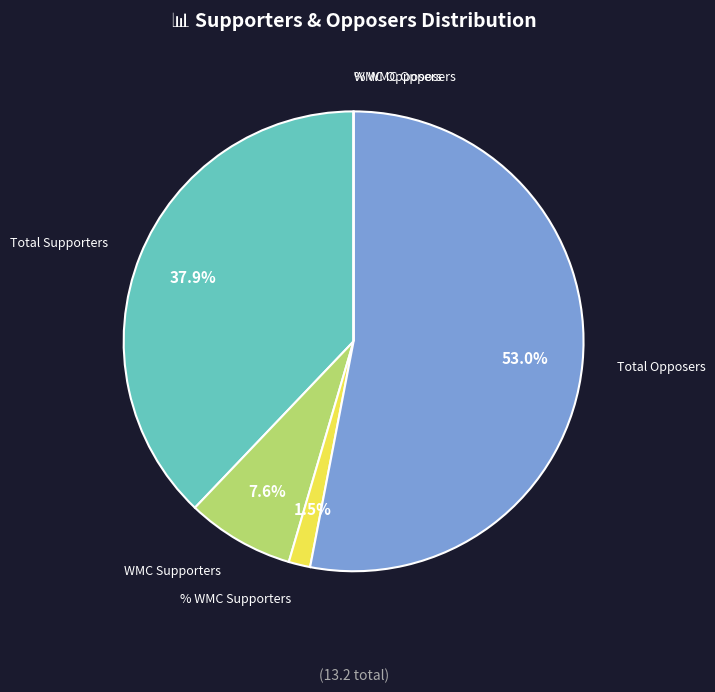

What is the total percentage of % WMC Supporters and Total Supporters?

39.4%